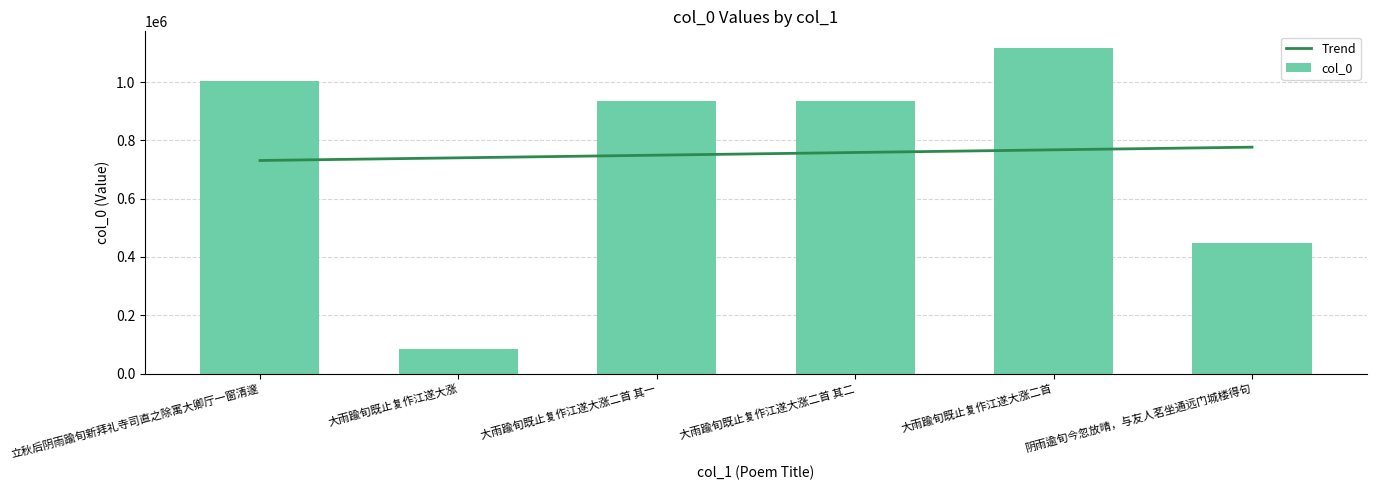

Is it true that Trend equals 215000.9 at 大雨踰旬既止复作江遂大涨?

False